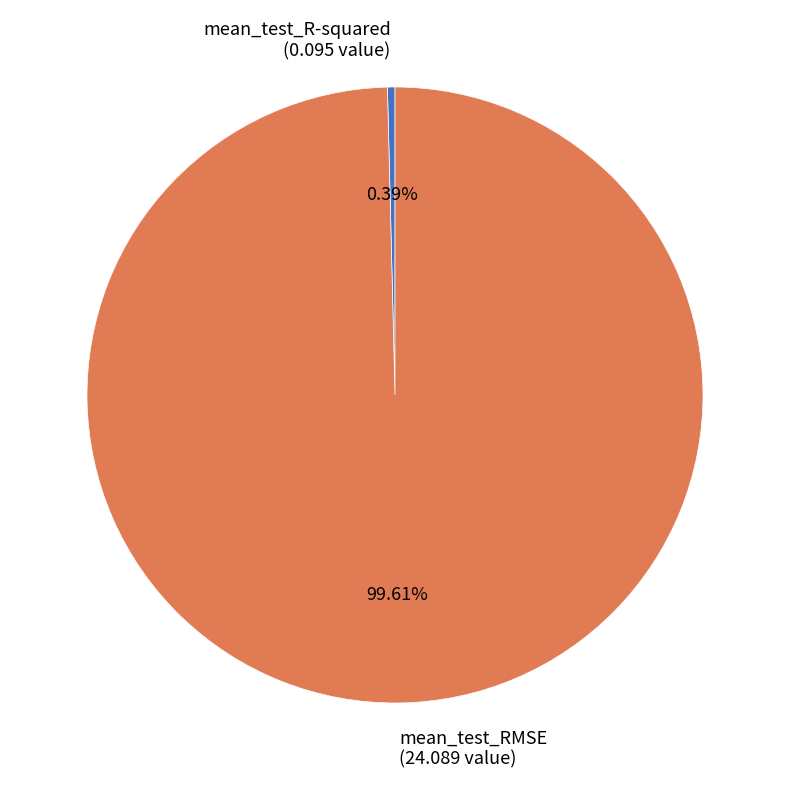

Which has a higher value, mean_test_R-squared (0.095 value) or mean_test_RMSE (24.089 value)?

mean_test_RMSE (24.089 value)